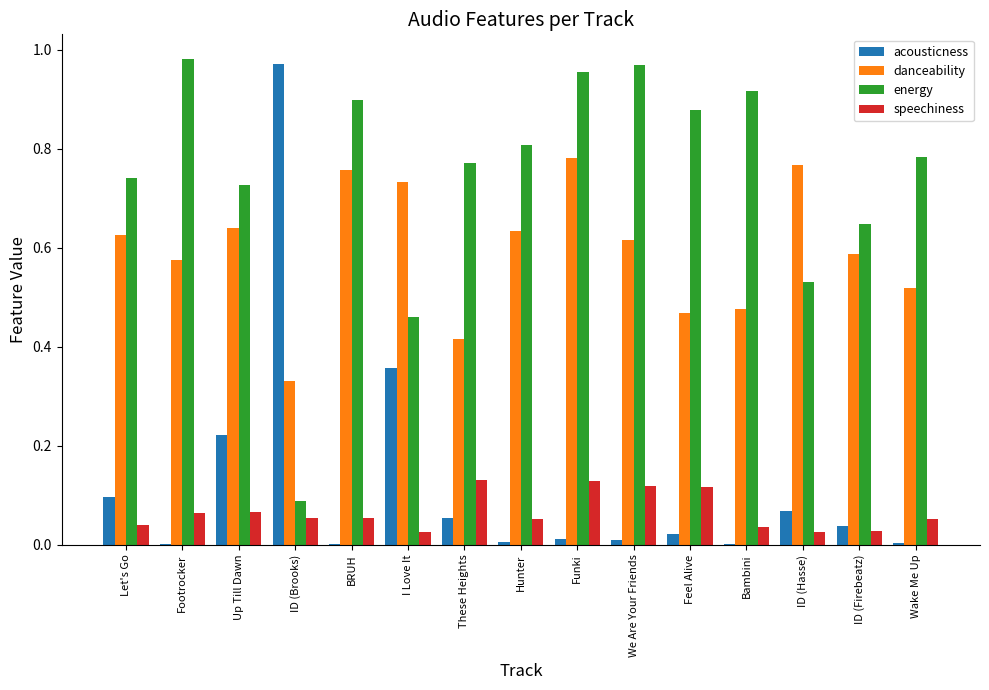

How many distinct data groups are displayed?

4